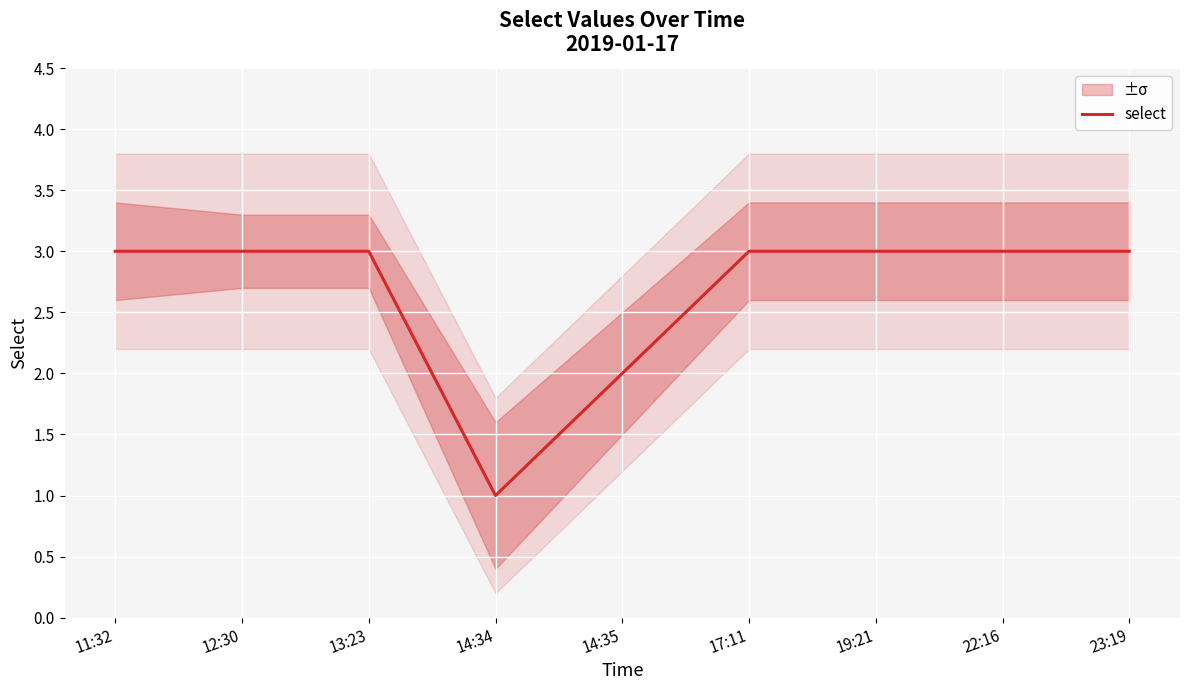

Does the chart display data point markers on the line(s)?

No